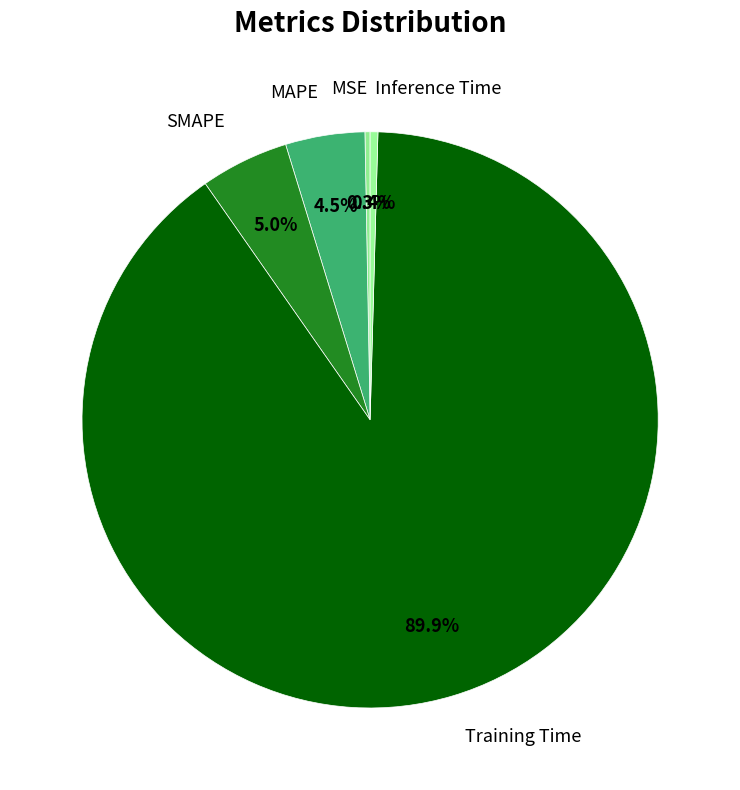

Is there a majority slice in this chart?

Yes